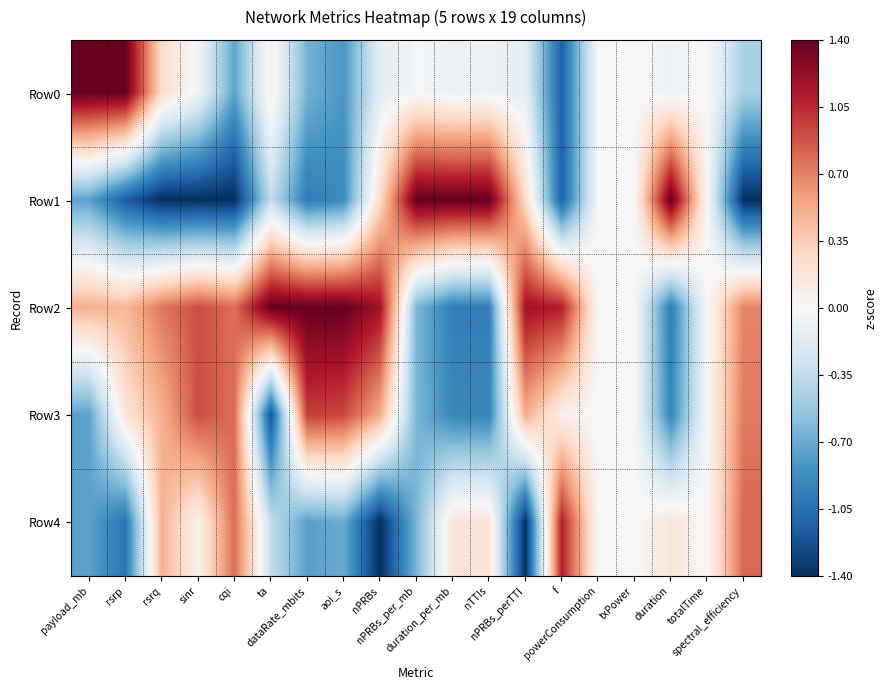

At which category does the chart reach its minimum across all series?

rsrq